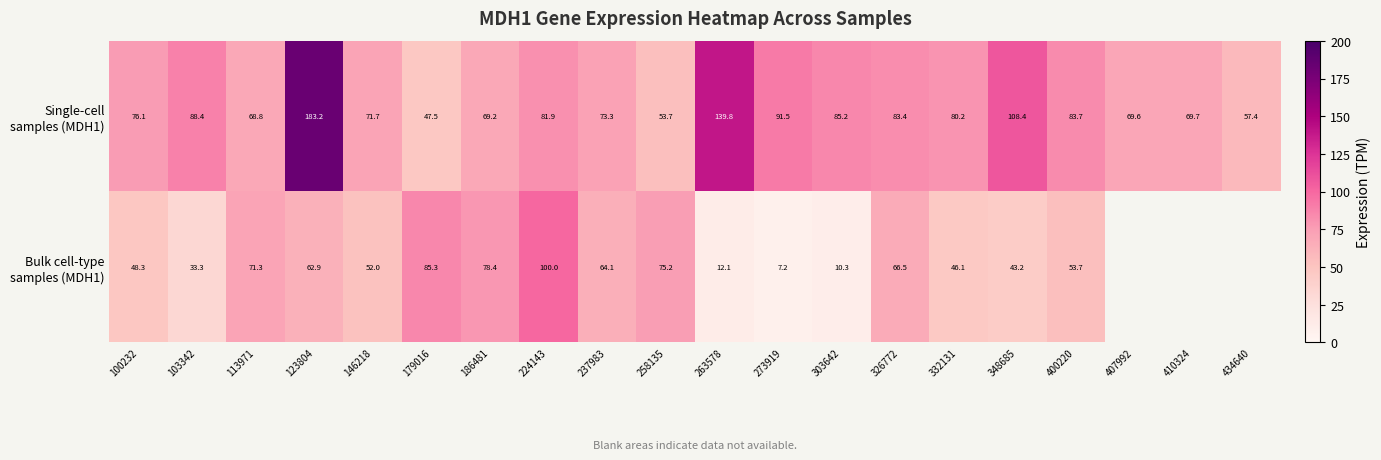

Is it true that Single-cell samples (MDH1) equals 139.8 at 263578?

True